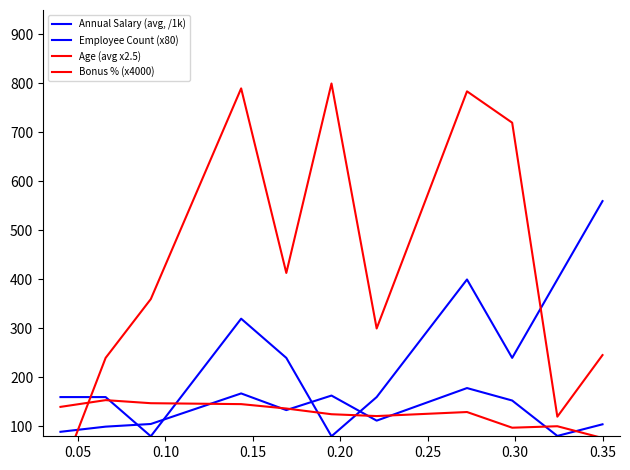

How many lines are shown in the chart?

4